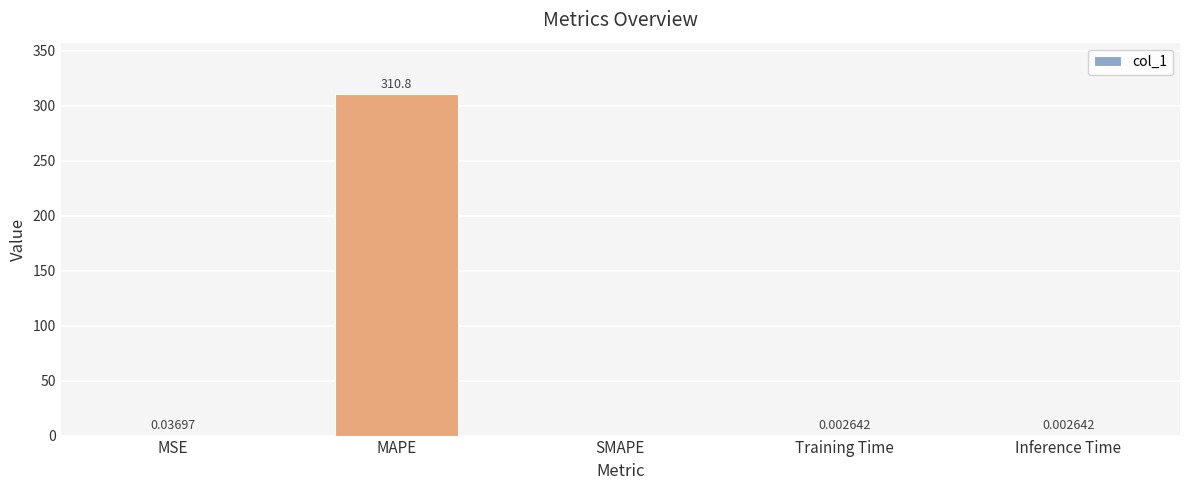

Between MAPE and Training Time, which is larger?

MAPE